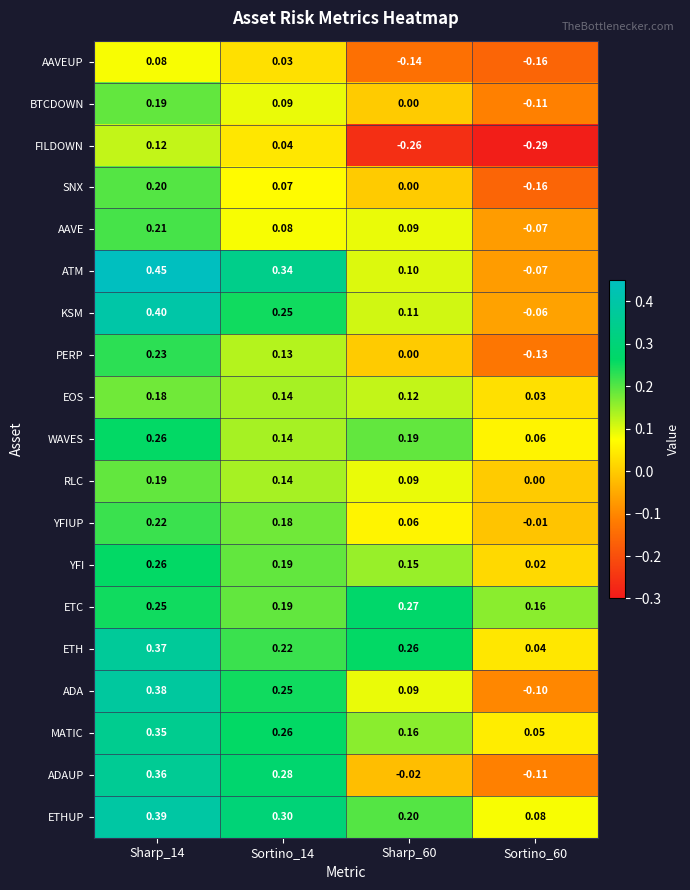

How many distinct data groups are displayed?

19